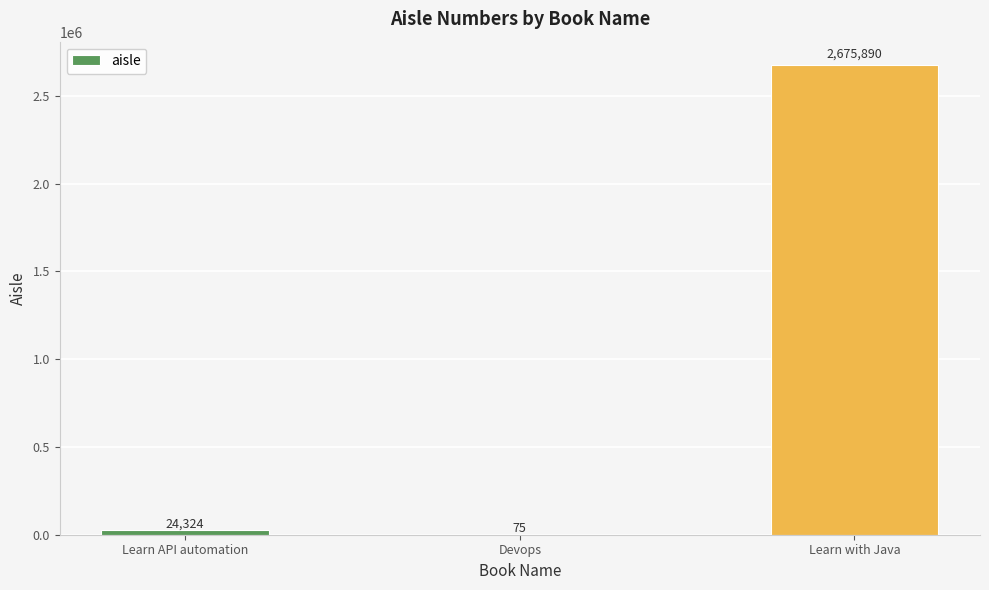

What is the sum of the values at Devops and Learn with Java?

2675965